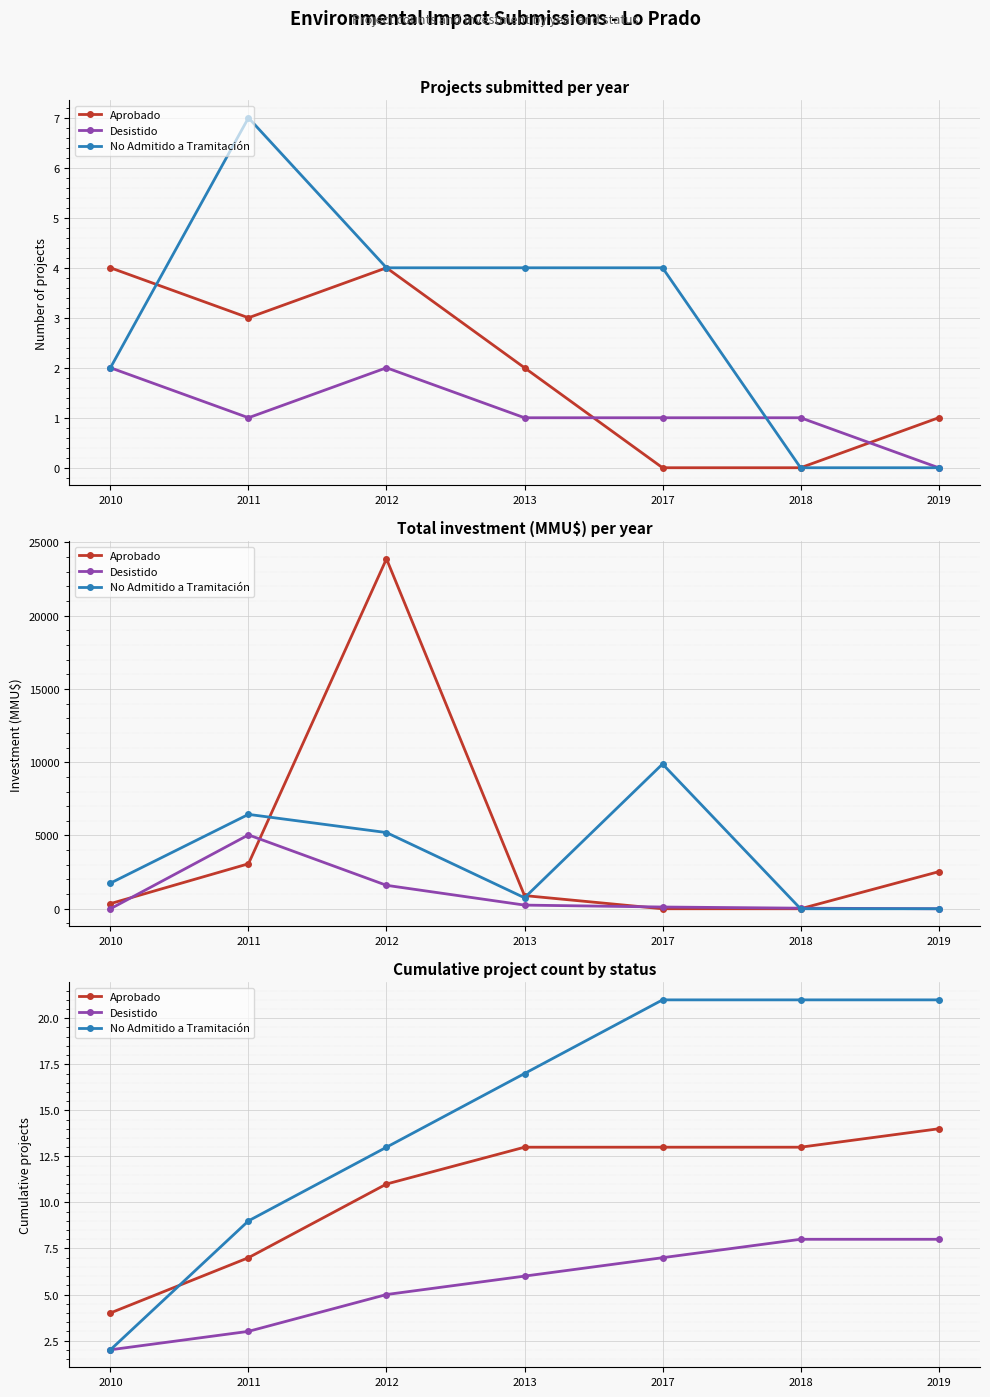

True or false: No Admitido a Tramitación and Desistido cross at least once.

False